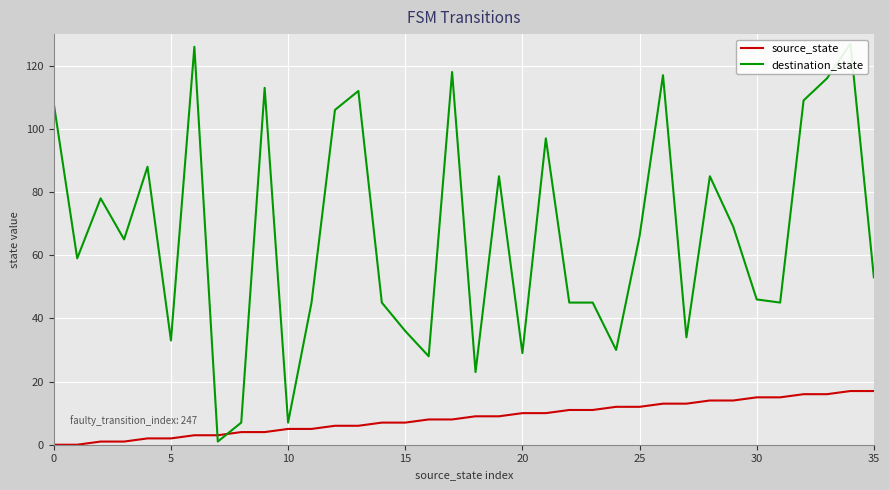

What is the difference between the maximum and minimum values in the destination_state series?

126